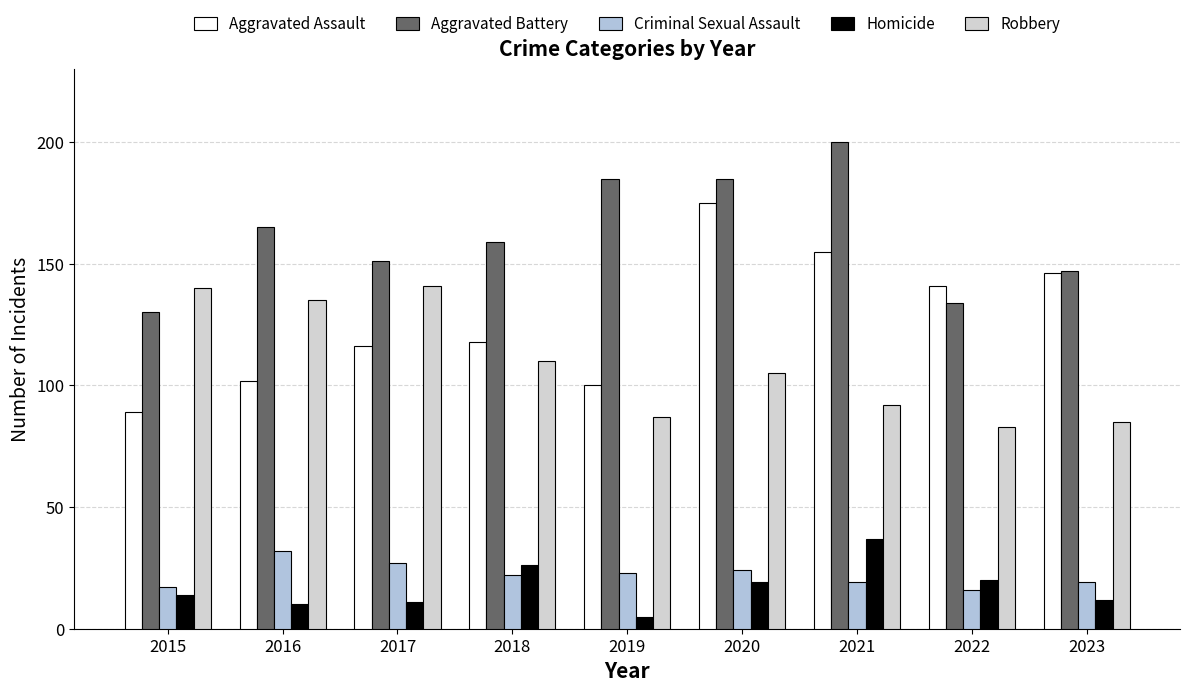

Which label corresponds to the smallest value in the chart?

2019